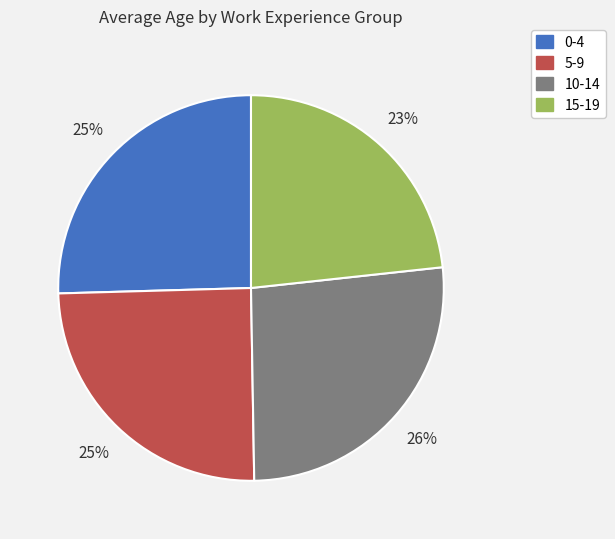

Is 5-9 the majority of the pie?

No